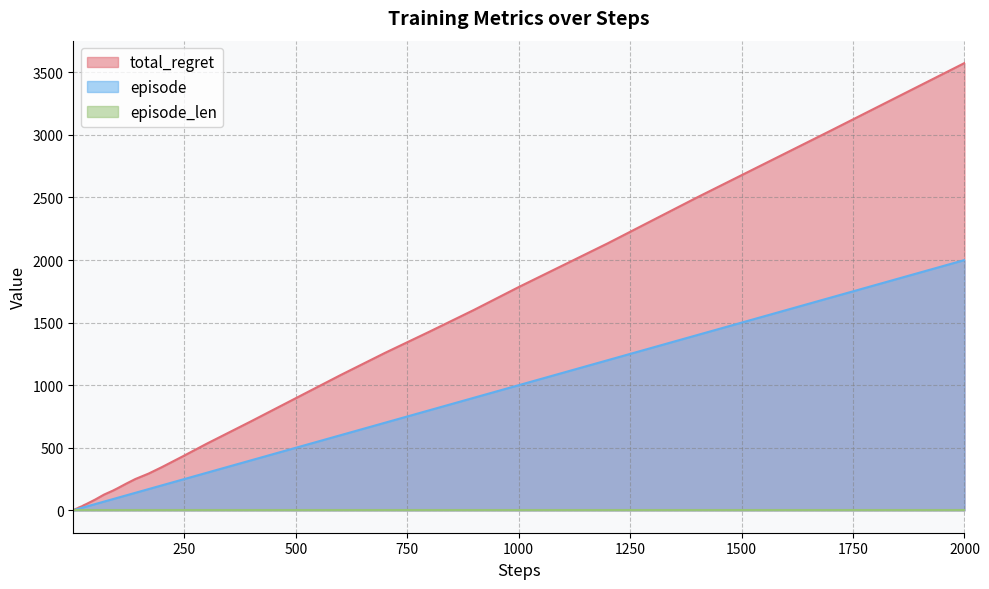

True or false: total_regret and episode intersect in this chart.

False